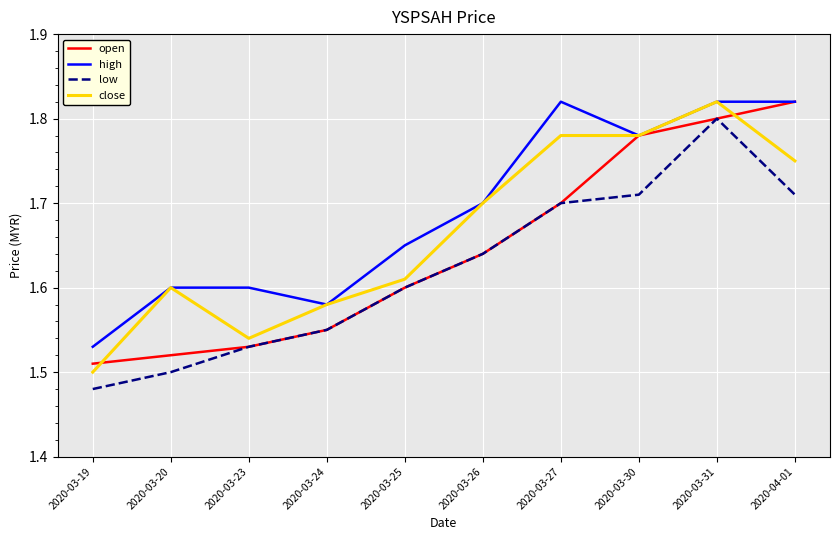

At which category is the sum across all series the highest?

2020-03-31